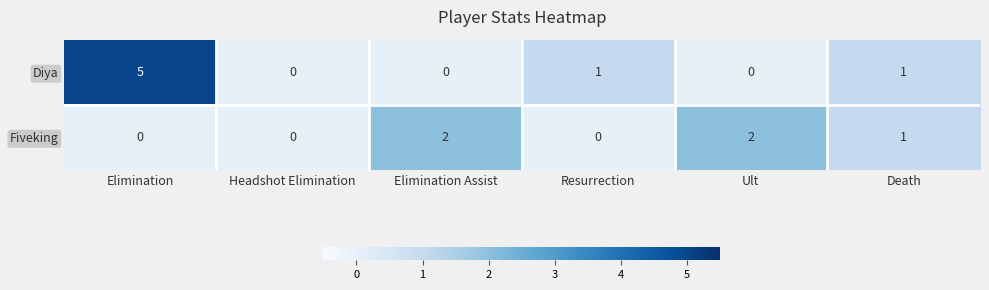

Which series changed the most between Elimination and Death?

Diya